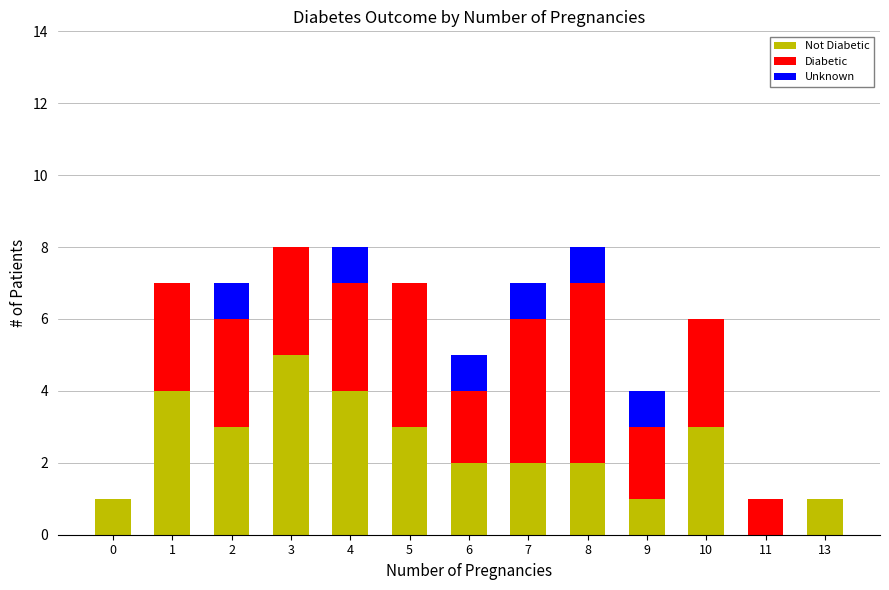

Count the number of data series in this chart.

3